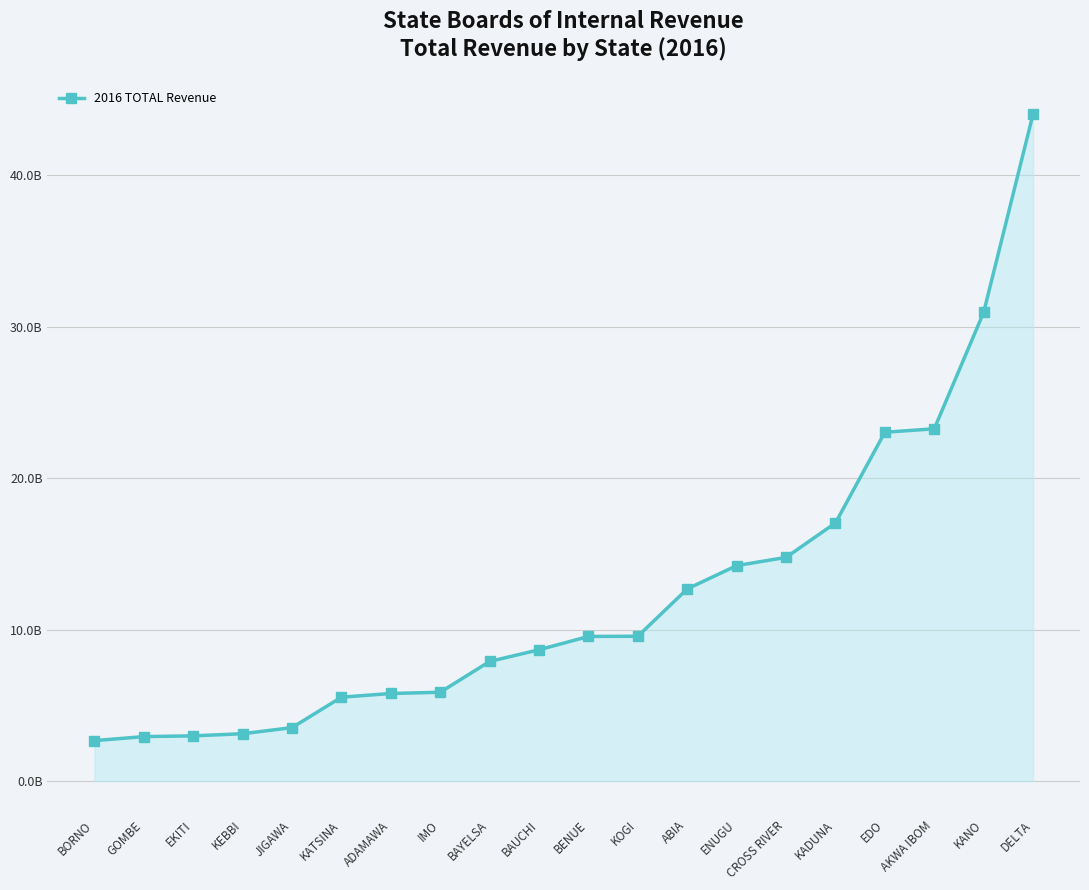

Does the chart have visible grid lines?

Yes